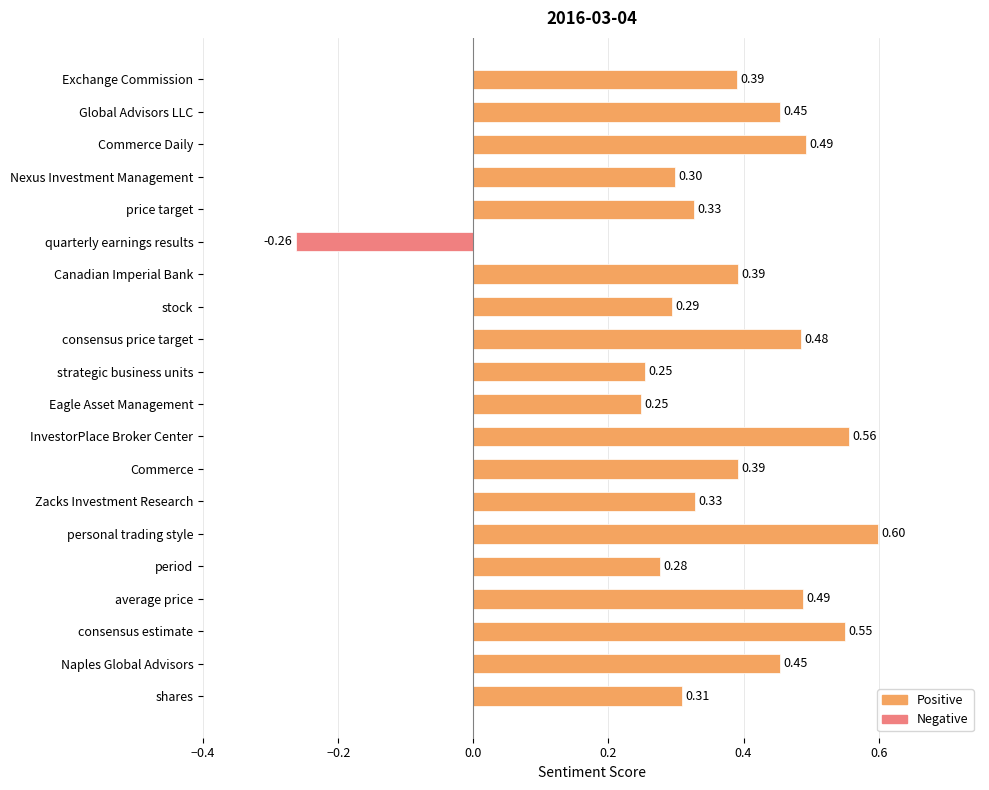

How many values are between 0 and 1?

19